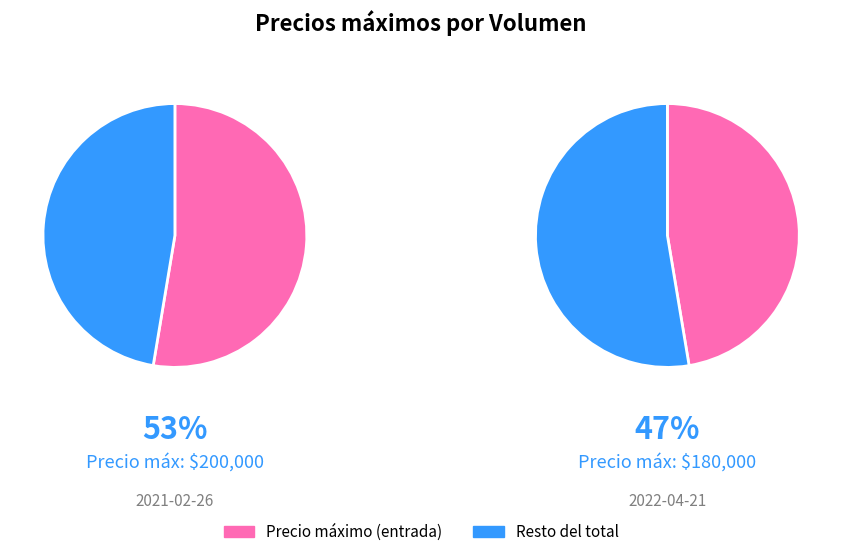

Count the number of slices in the pie.

2